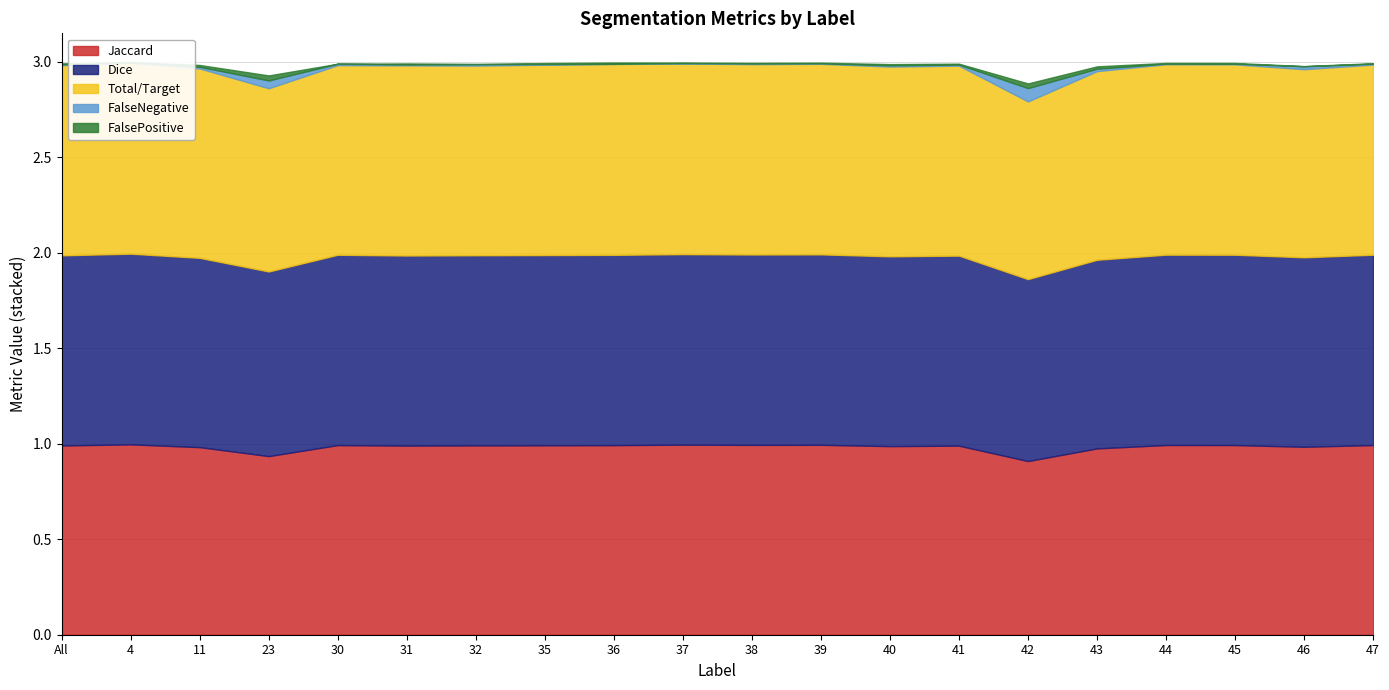

What position from the left is 38?

11